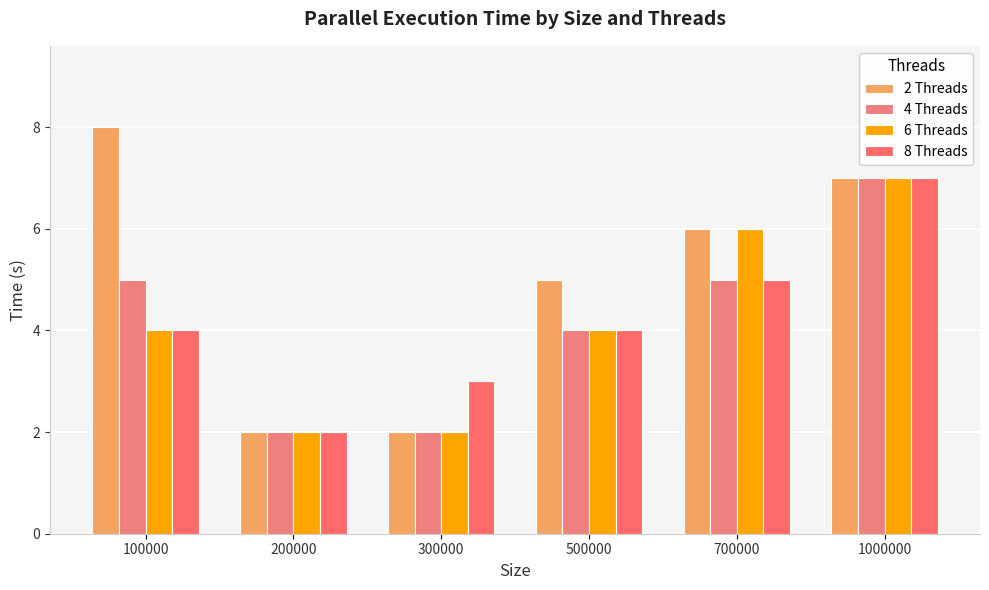

How many bars are there in total?

24